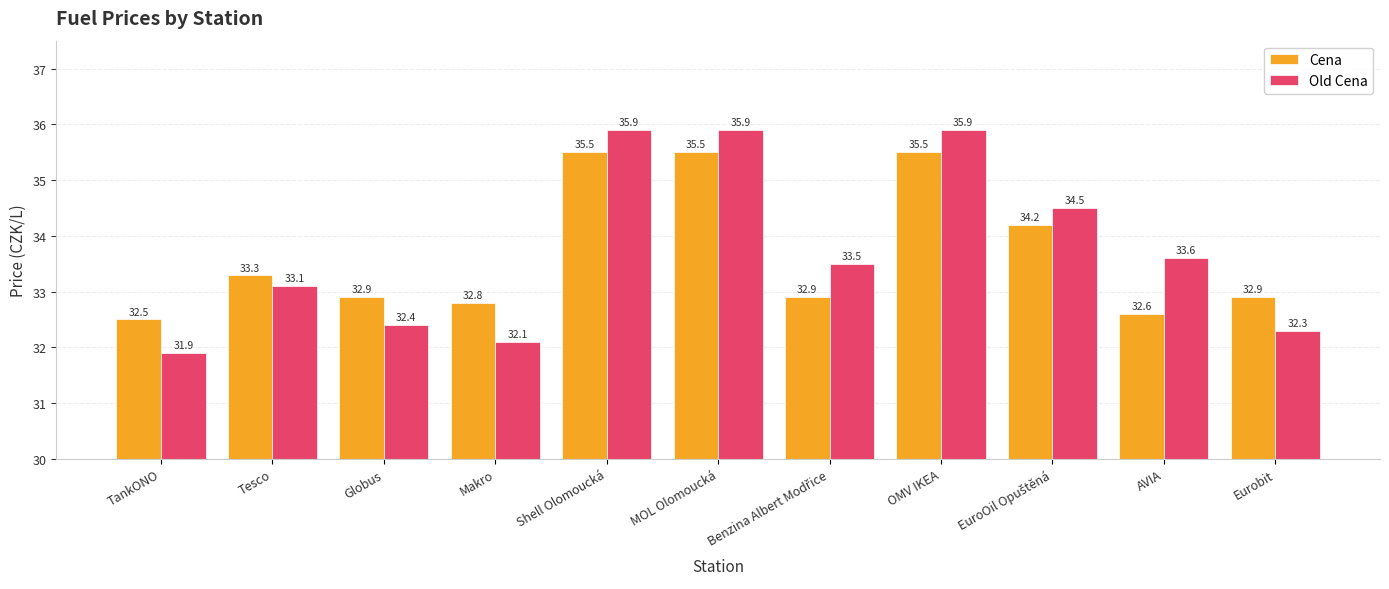

Which series has the largest range (max minus min)?

Old Cena